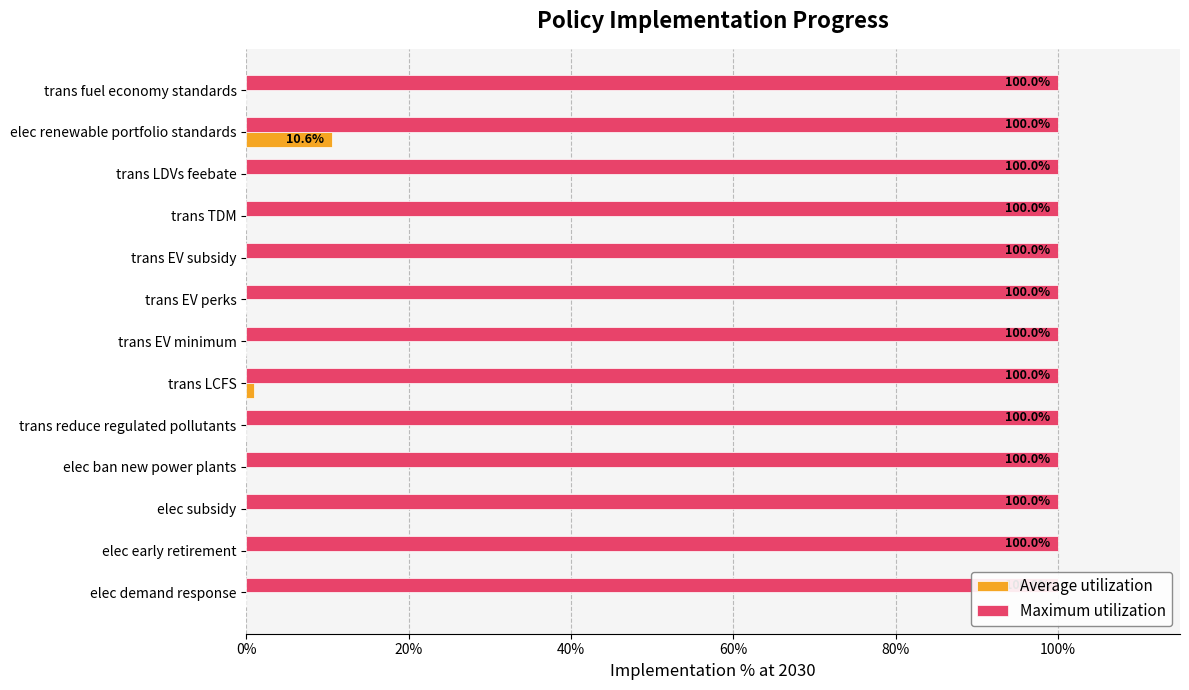

List the series in order of their peak value, lowest first.

Maximum utilization, Average utilization